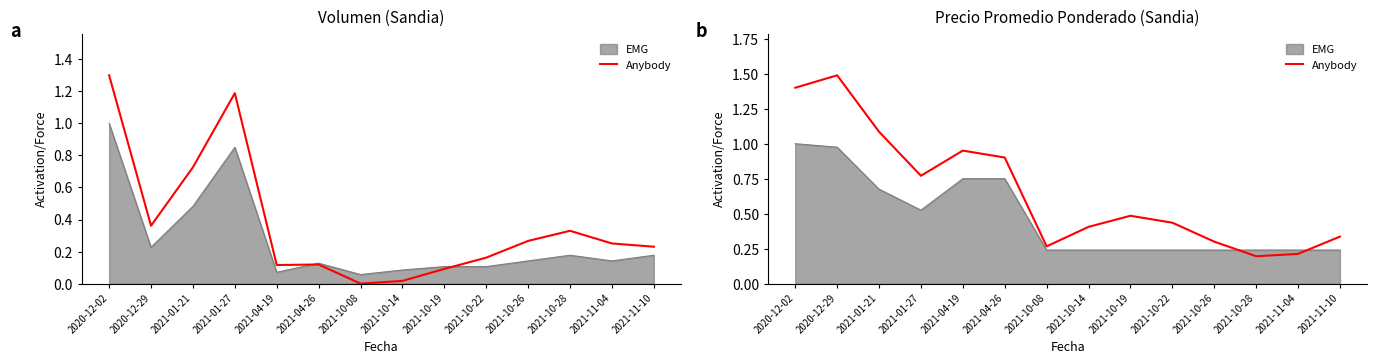

Reading left to right, transcribe all the data shown in this chart.

1.4	1.5	1.1	0.8	1.0	0.9	0.3	0.4	0.5	0.4	0.3	0.2	0.2	0.3